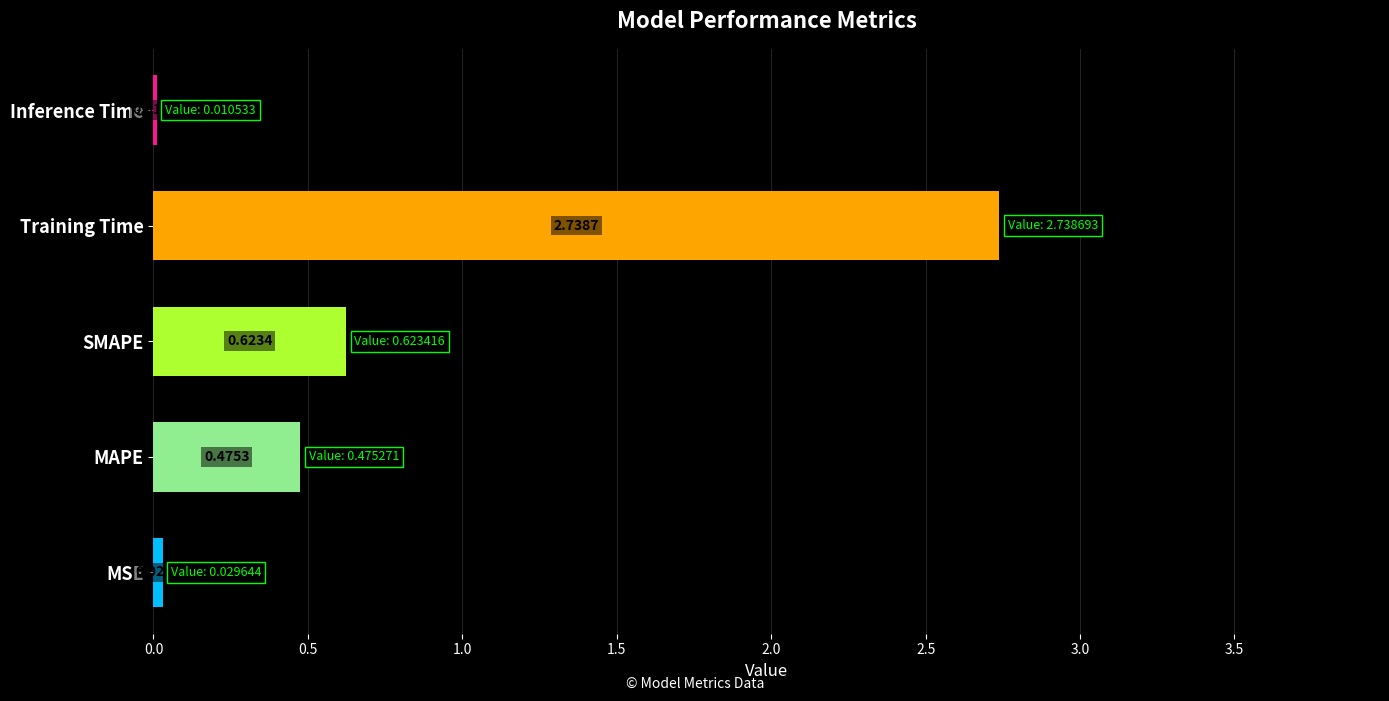

What is the sum of the values at SMAPE and Training Time?

3.4